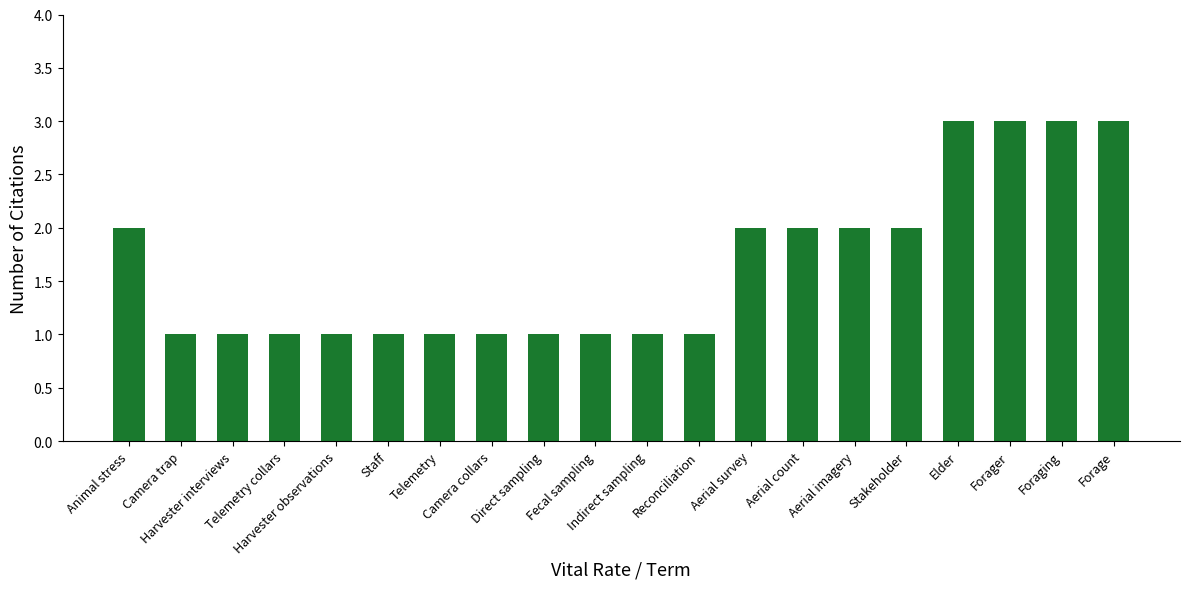

How many categories are shown in the chart?

20